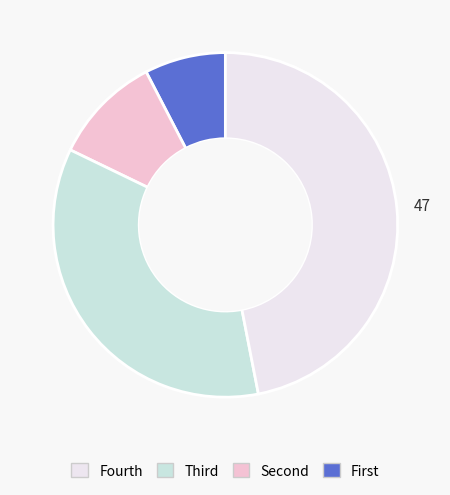

Is there a majority slice in this chart?

No